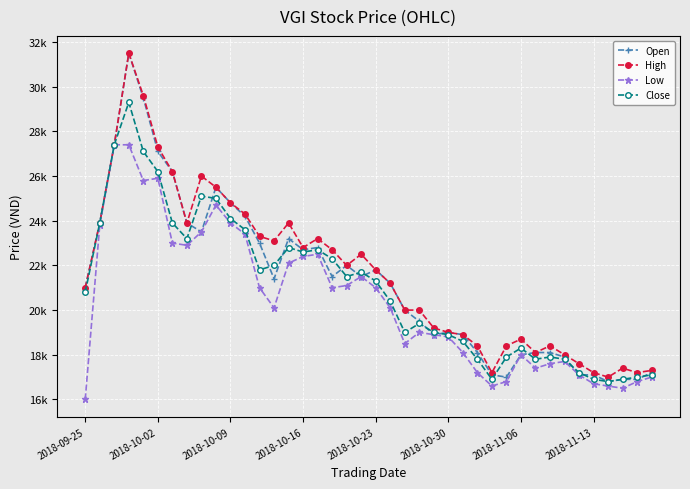

Reading left to right, what are all the values shown in this chart?

Open: 21000	23900	27400	31500	29500	27100	26200	23900	23500	25500	24800	24200	23000	21400	23200	22700	22800	21500	22000	21500	21800	21200	20000	19500	18900	19000	18900	18100	17100	17000	18000	18100	18100	17900	17100	17100	16800	16900	16900	17200
High: 21000	23900	27400	31500	29600	27300	26200	23900	26000	25500	24800	24300	23300	23100	23900	22800	23200	22700	22000	22500	21800	21200	20000	20000	19200	19000	18900	18400	17200	18400	18700	18100	18400	18000	17600	17200	17000	17400	17200	17300
Low: 16000	23800	27400	27400	25800	25900	23000	22900	23500	24700	23900	23400	21000	20100	22100	22400	22500	21000	21100	21500	21000	20100	18500	19000	18900	18800	18100	17200	16600	16800	18000	17400	17600	17700	17100	16700	16600	16500	16800	17000
Close: 20800	23900	27400	29300	27100	26200	23900	23200	25100	25000	24100	23600	21800	22000	22800	22600	22700	22300	21500	21700	21300	20400	19000	19400	19000	18900	18600	17800	16900	17900	18300	17800	17900	17800	17200	16900	16800	16900	17000	17100